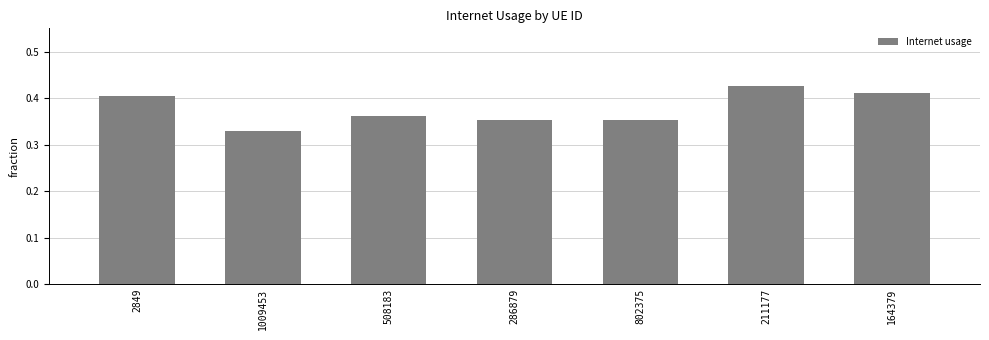

What is the sum of all values?

2.6